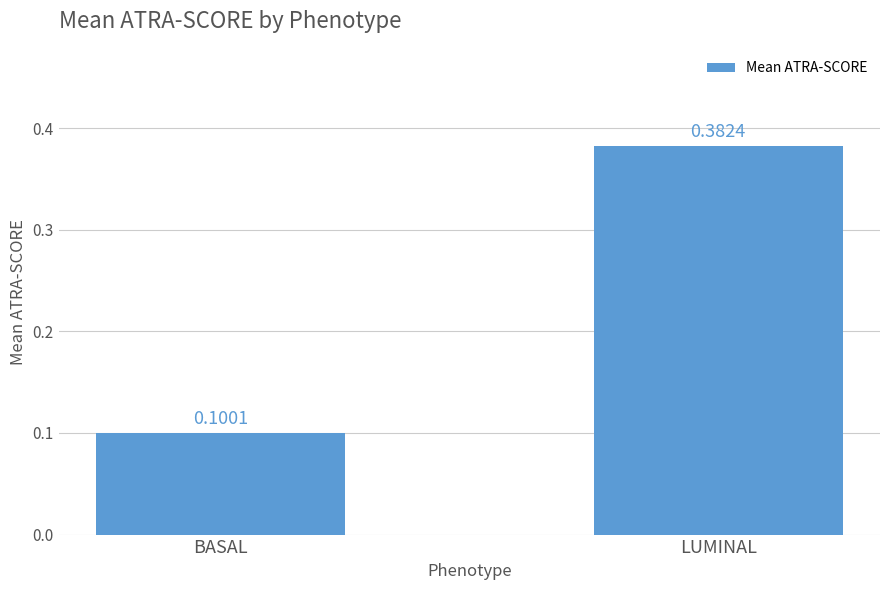

What is the difference between the values at LUMINAL and BASAL?

0.3